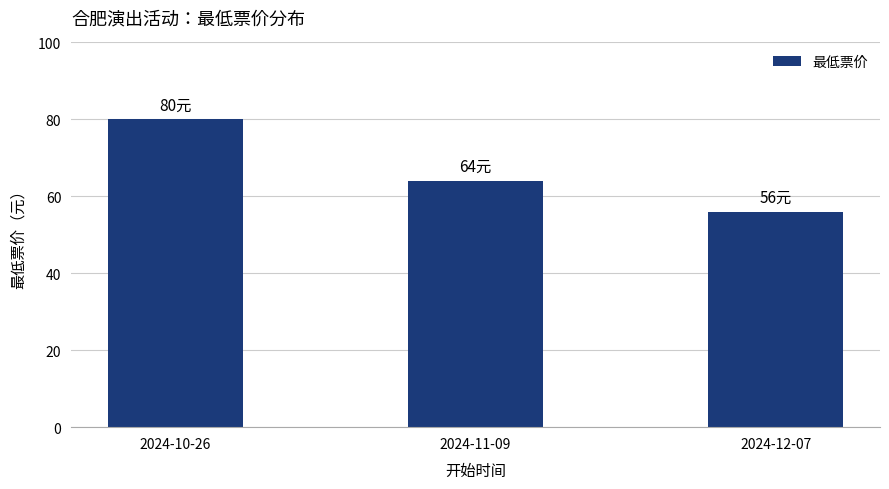

Reading left to right, list all the values displayed in this chart.

2024-10-26=80	2024-11-09=64	2024-12-07=56